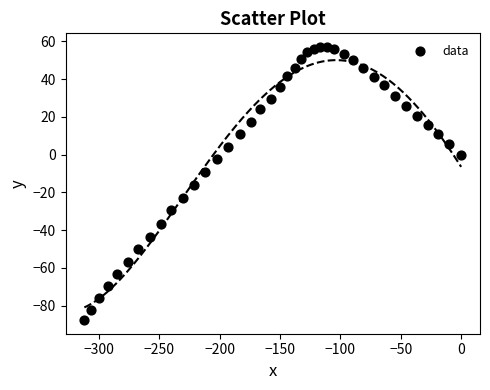

What is the range of X values (max minus min)?

312.0